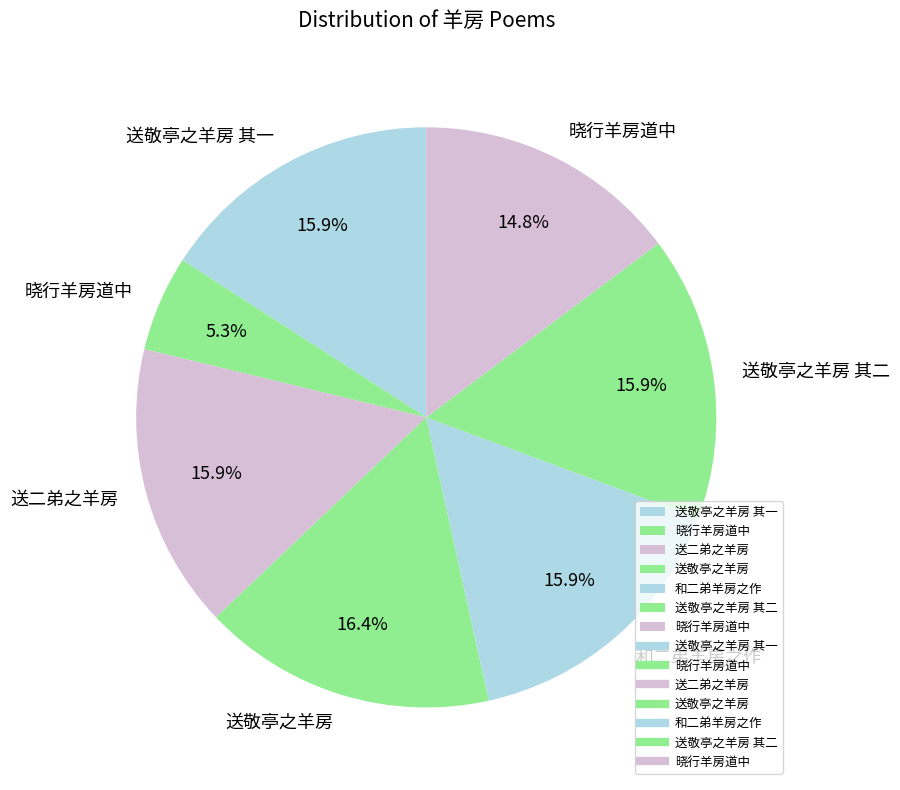

Count the number of slices in the pie.

7